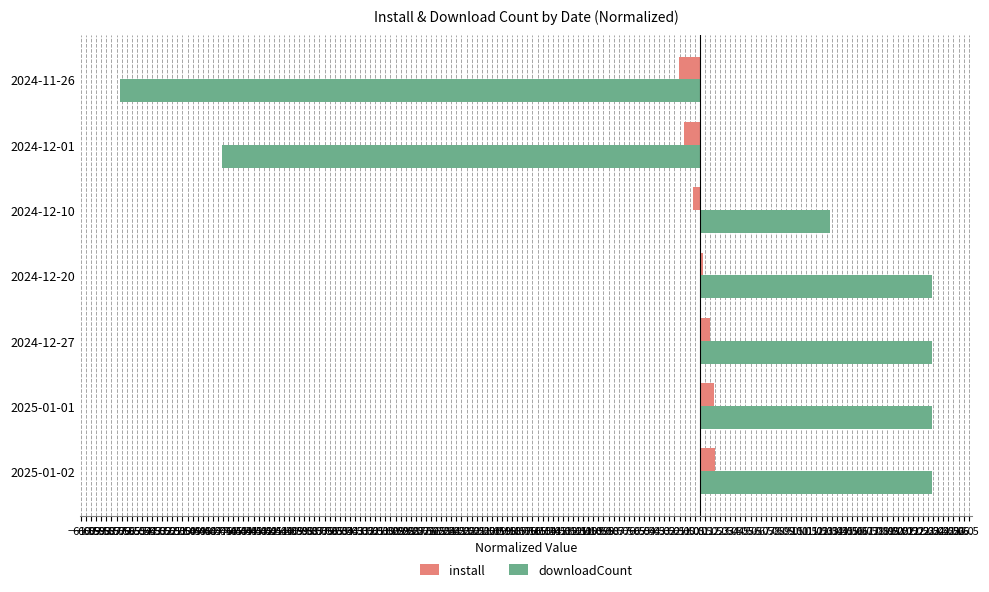

What is the difference between the second highest and minimum values in the downloadCount series?

80.0